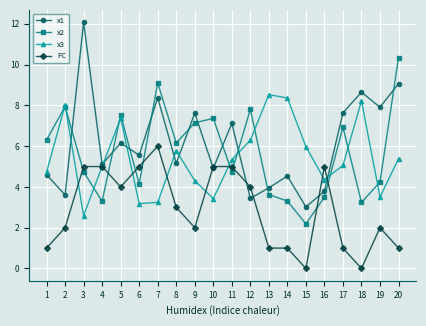

Where is x2 nearest to the value 6?

8